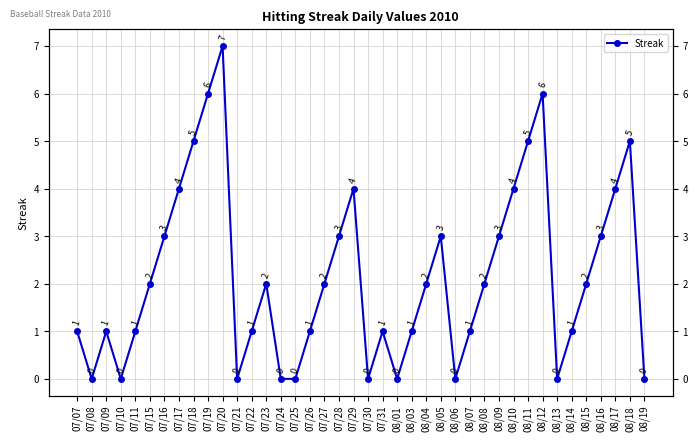

What is the label of the 12th point from the right?

08/08